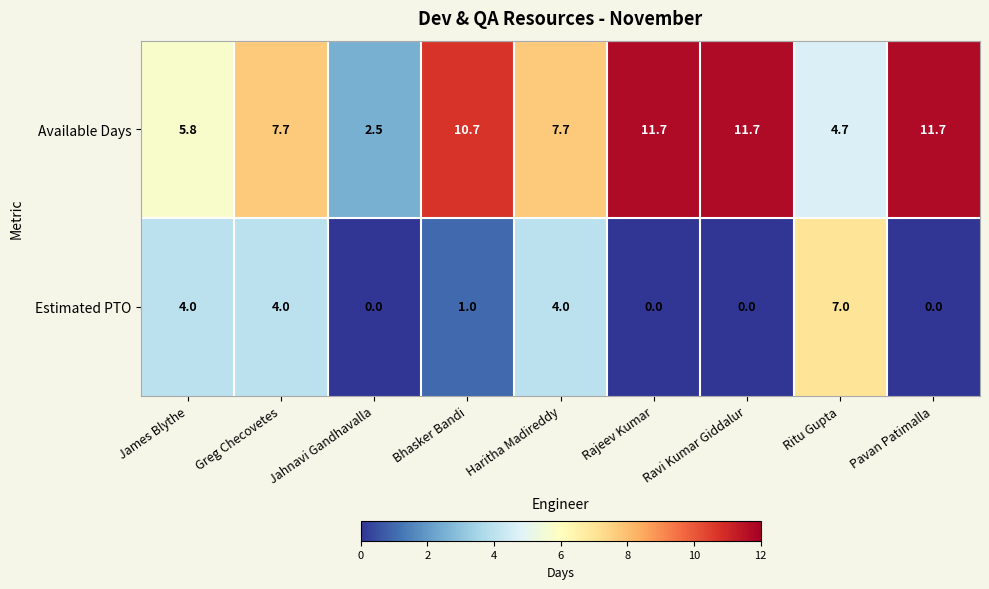

What is the difference between the highest and lowest values at Greg Checovetes?

3.7